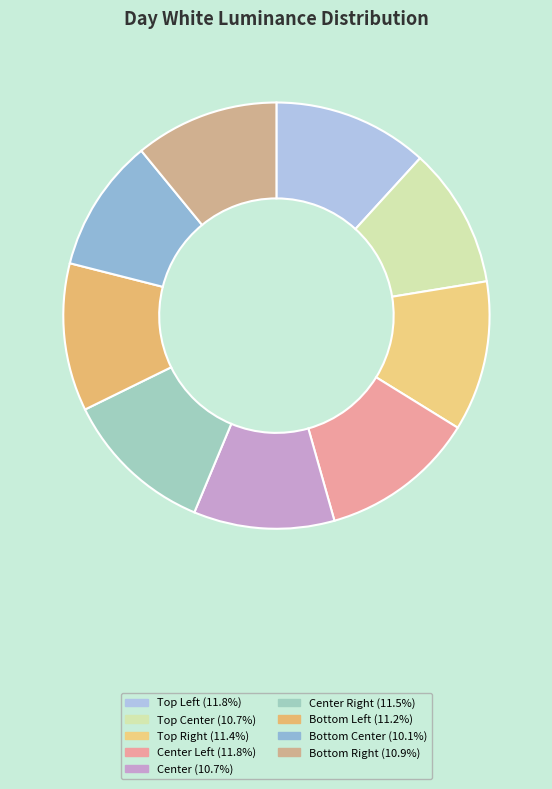

What is the largest slice in the pie chart?

Center Left